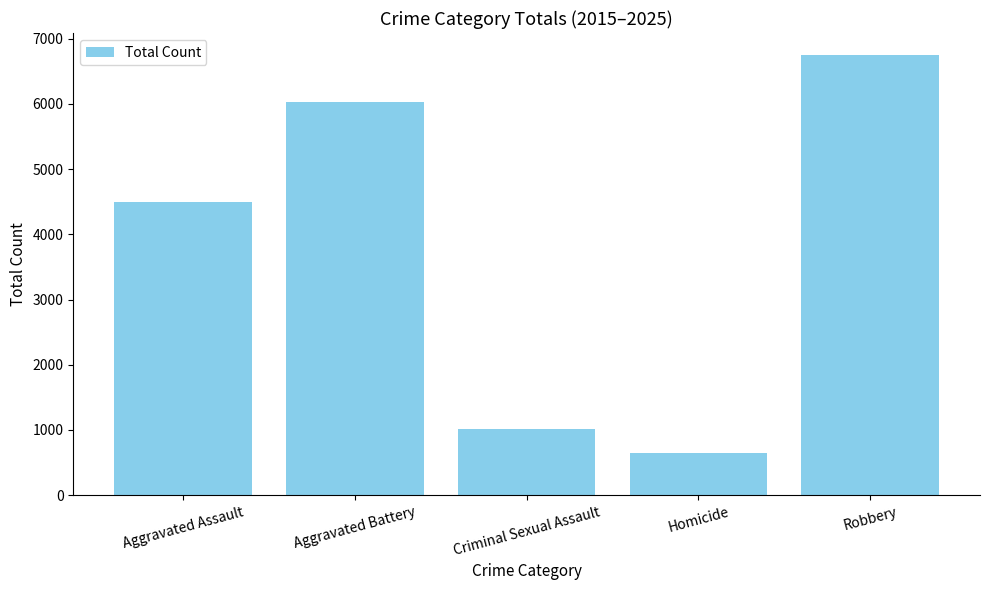

At which label is the value closest to 3698?

Aggravated Assault